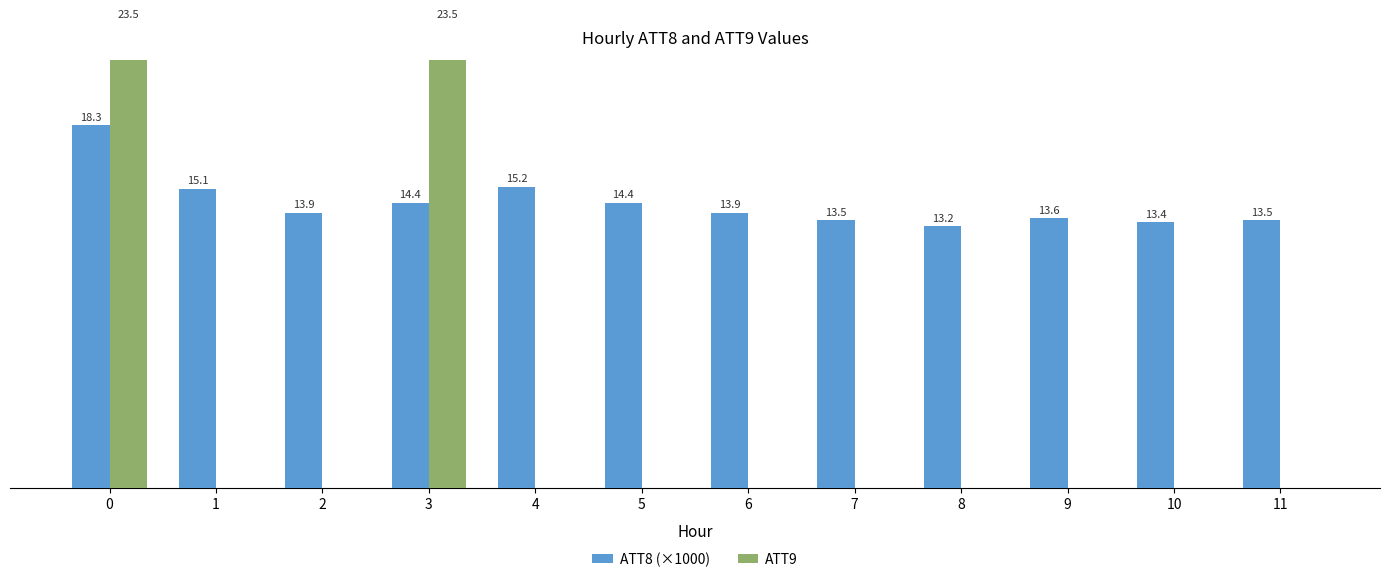

Reading left to right, extract all data points from this chart.

ATT8 (×1000): 18.3	15.1	13.9	14.4	15.2	14.4	13.9	13.5	13.2	13.6	13.4	13.5
ATT9: 23.5	0.0	0.0	23.5	0.0	0.0	0.0	0.0	0.0	0.0	0.0	0.0